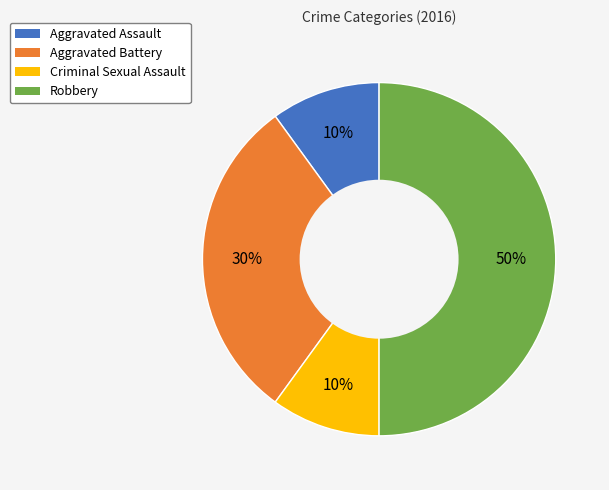

Count the number of slices in the pie.

4